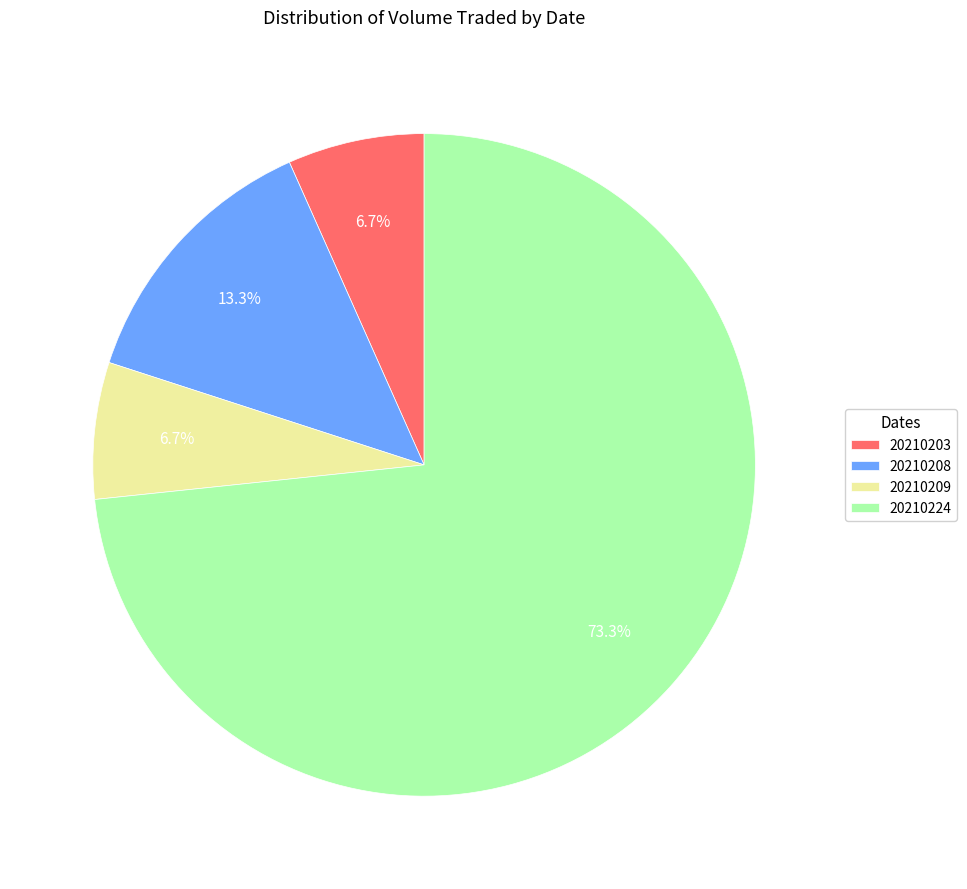

How many segments does this pie chart have?

4